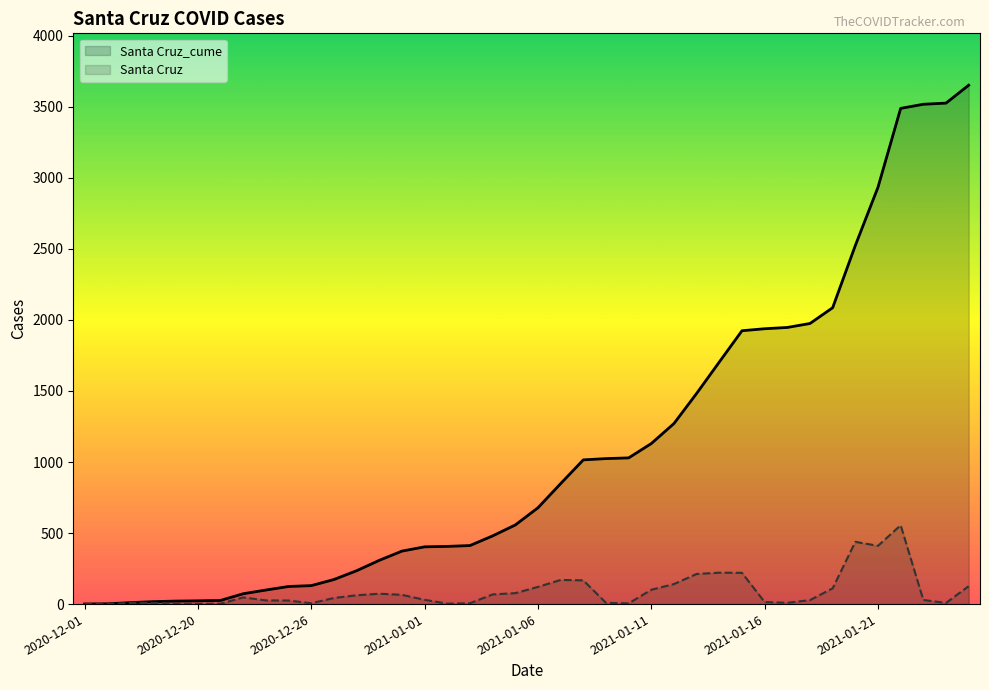

Reading right to left, transcribe all the data shown in this chart.

Santa Cruz_cume: 3652	3526	3518	3489	2934	2524	2086	1975	1947	1938	1924	1704	1483	1271	1130	1029	1024	1015	848	678	557	480	412	406	403	373	308	235	173	130	124	99	73	26	23	21	17	10	2	1
Santa Cruz: 126	8	29	555	410	438	111	28	9	14	220	221	212	141	101	5	9	167	170	121	77	68	6	3	30	65	73	62	43	6	25	26	47	3	2	4	7	8	1	0